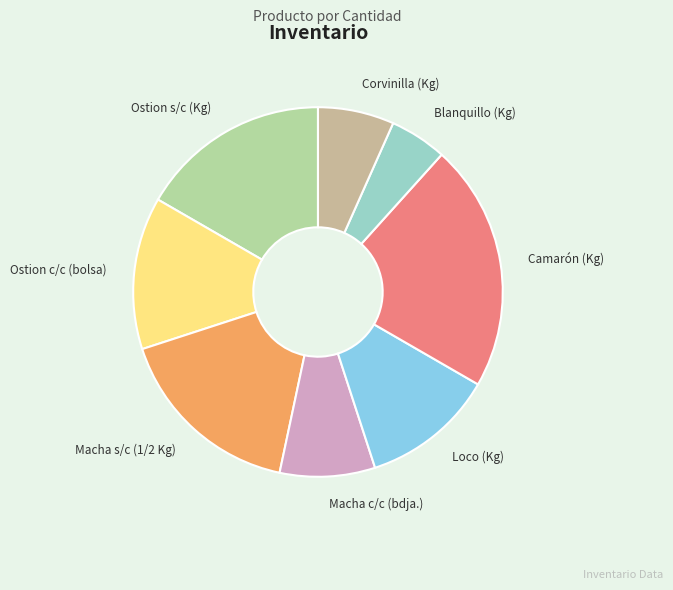

What is the ratio of the value at Loco (Kg) to the value at Macha s/c (1/2 Kg)?

0.7